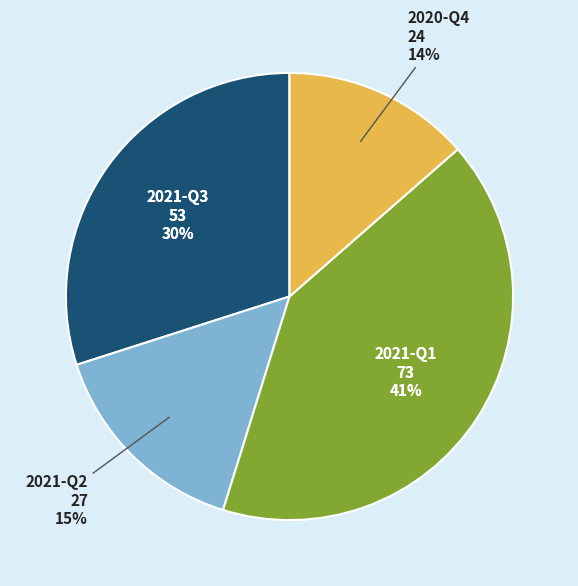

To the nearest percent, what percentage of the pie is 2021-Q3?

30%